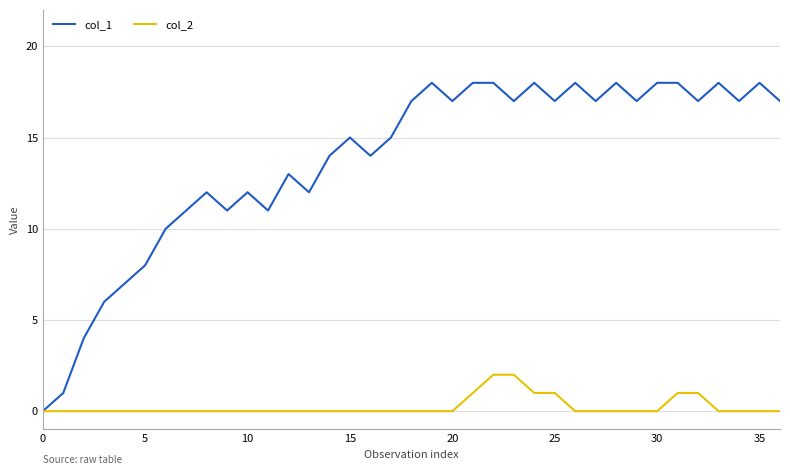

Rank the series by their average value, from highest to lowest.

col_1, col_2